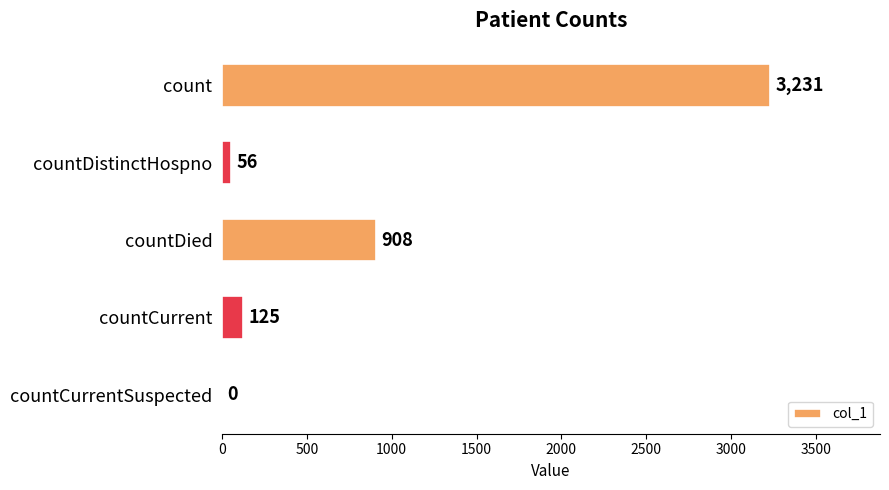

What value does the data have at countDistinctHospno, to the nearest 10?

60